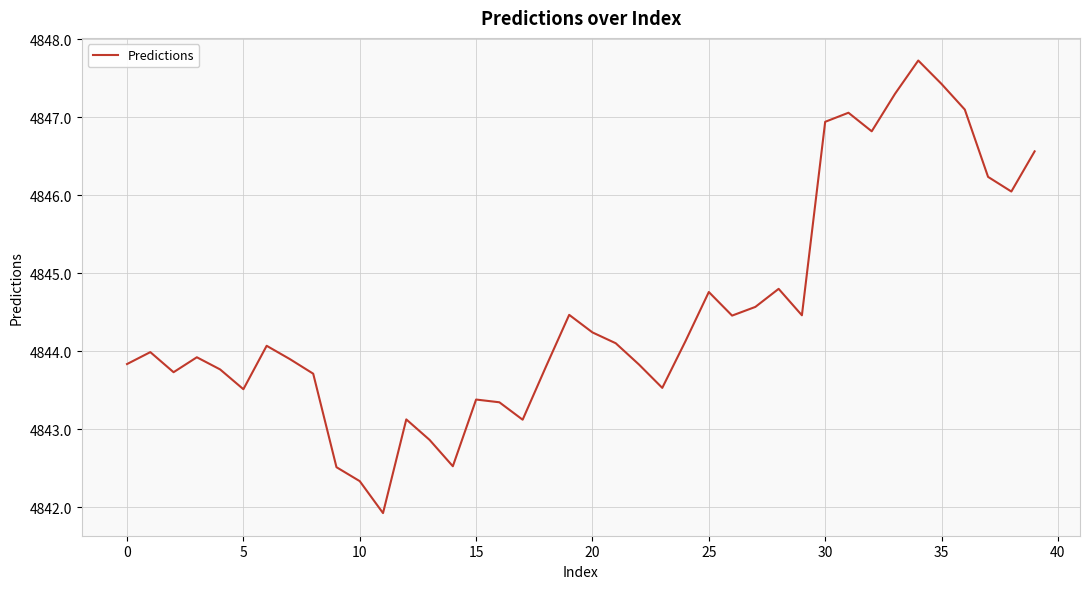

Reading left to right, list all the values displayed in this chart.

4843.8	4844.0	4843.7	4843.9	4843.8	4843.5	4844.1	4843.9	4843.7	4842.5	4842.3	4841.9	4843.1	4842.9	4842.5	4843.4	4843.3	4843.1	4843.8	4844.5	4844.2	4844.1	4843.8	4843.5	4844.1	4844.8	4844.5	4844.6	4844.8	4844.5	4846.9	4847.1	4846.8	4847.3	4847.7	4847.4	4847.1	4846.2	4846.0	4846.6